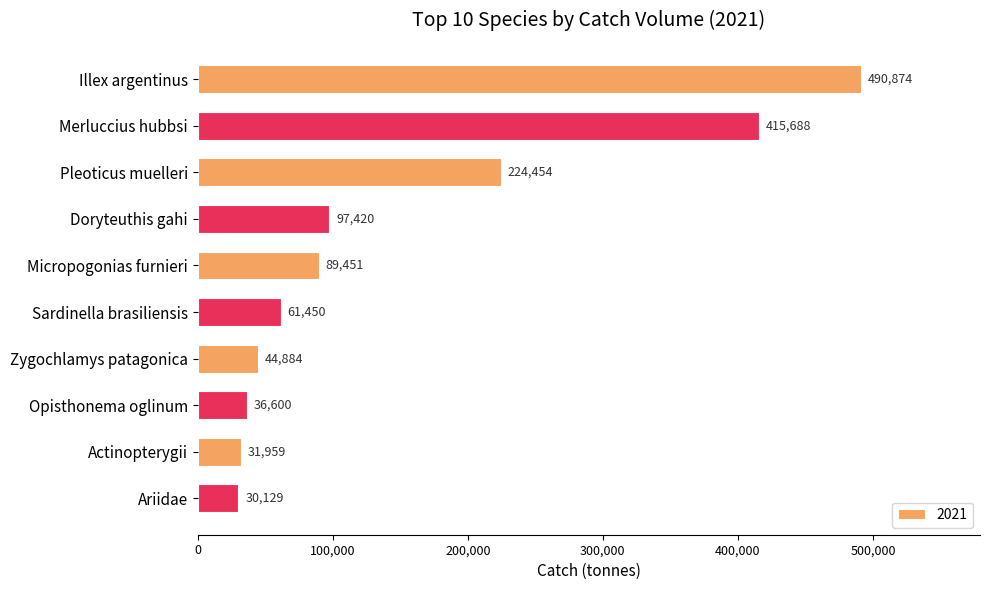

List the labels in order of value, largest first.

Illex argentinus, Merluccius hubbsi, Pleoticus muelleri, Doryteuthis gahi, Micropogonias furnieri, Sardinella brasiliensis, Zygochlamys patagonica, Opisthonema oglinum, Actinopterygii, Ariidae